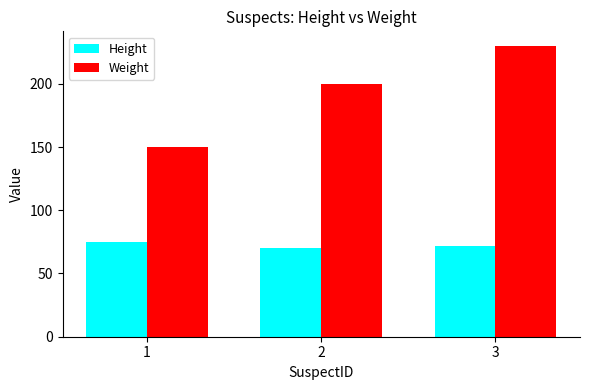

The value of Height at 3 is 112. True or false?

False